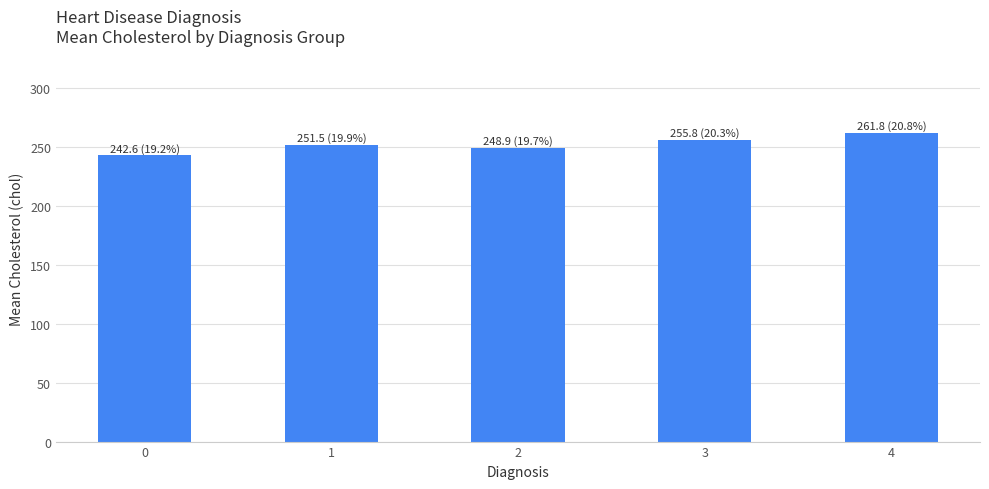

What is the greatest value displayed?

261.8